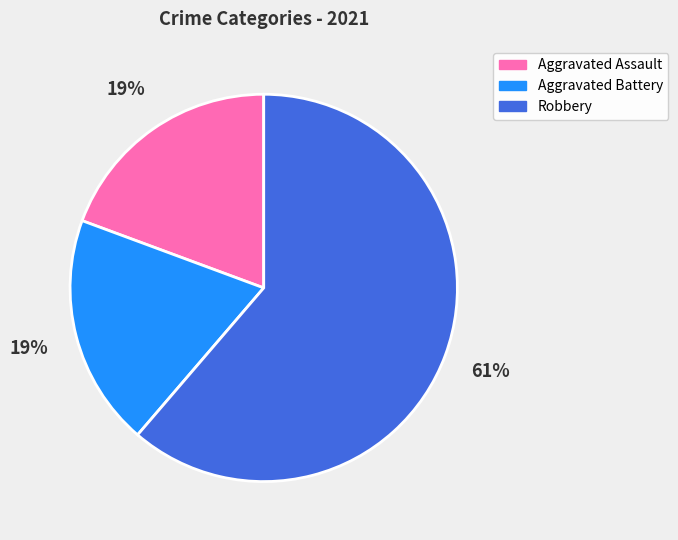

True or false: Robbery accounts for 61% of the total.

True